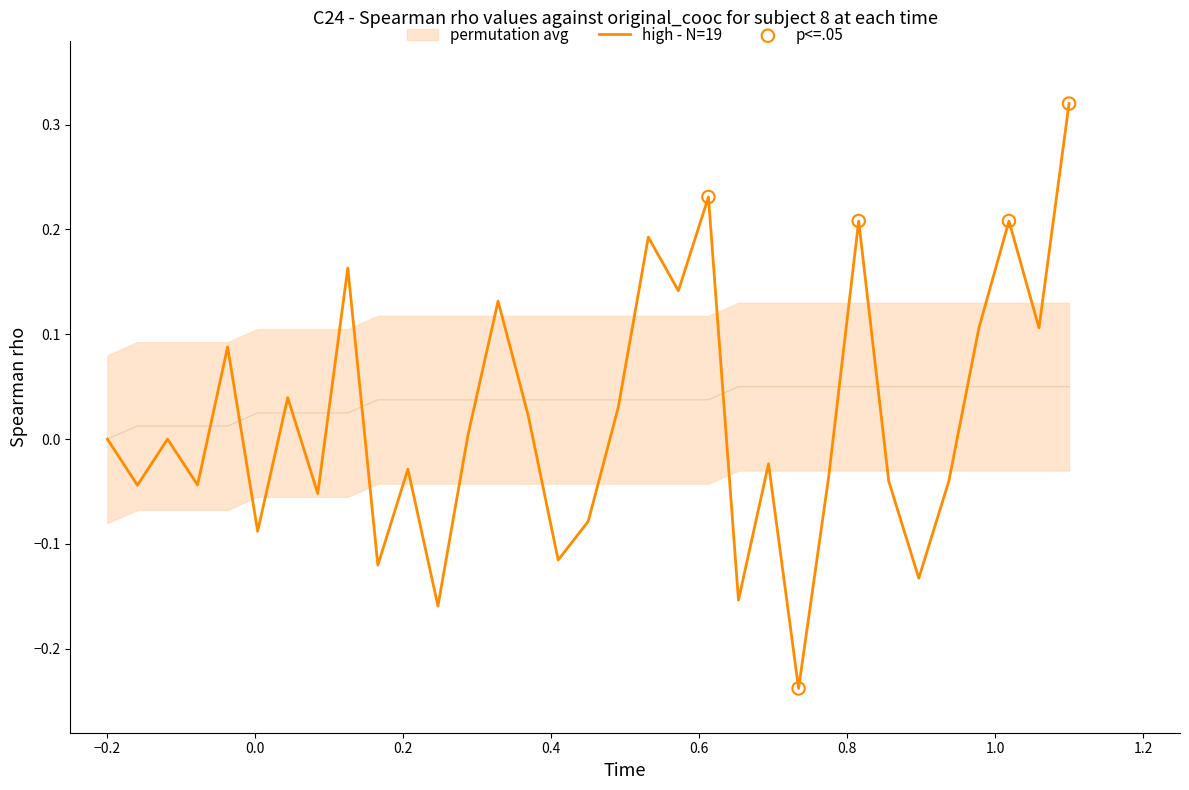

At how many categories does at least one series exceed 0?

32